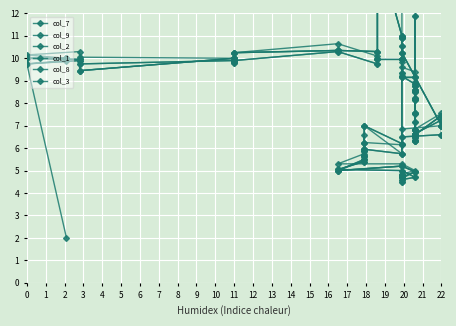

The col_9 series shows 17.8 at 0. True or false?

False